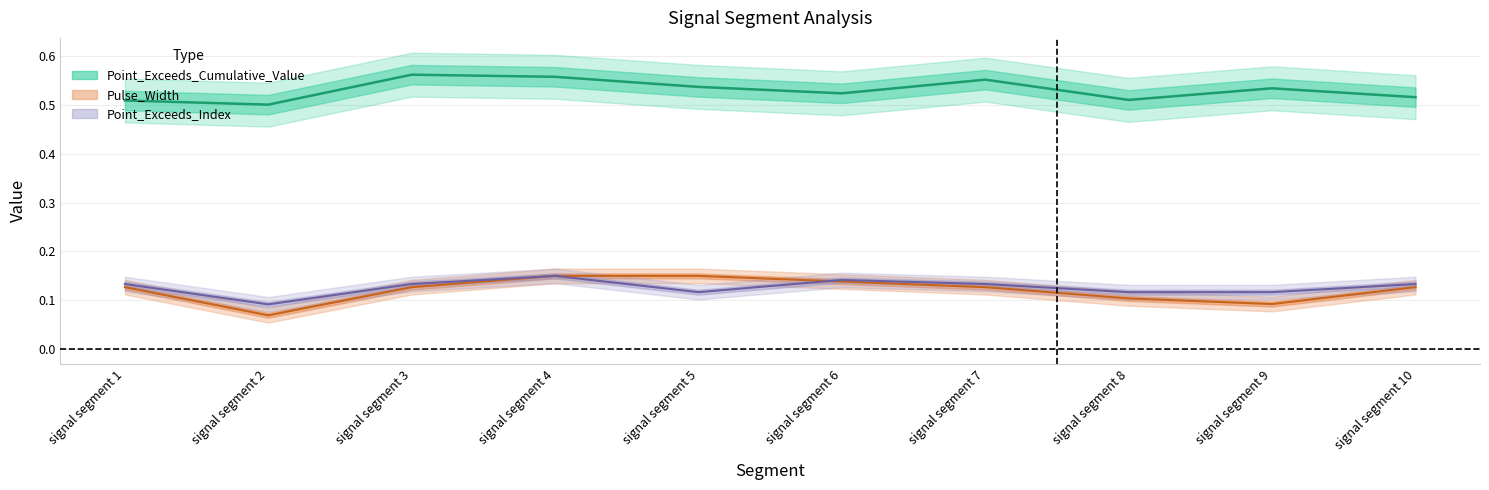

What value does the Pulse_Width series have at signal segment 2?

0.1